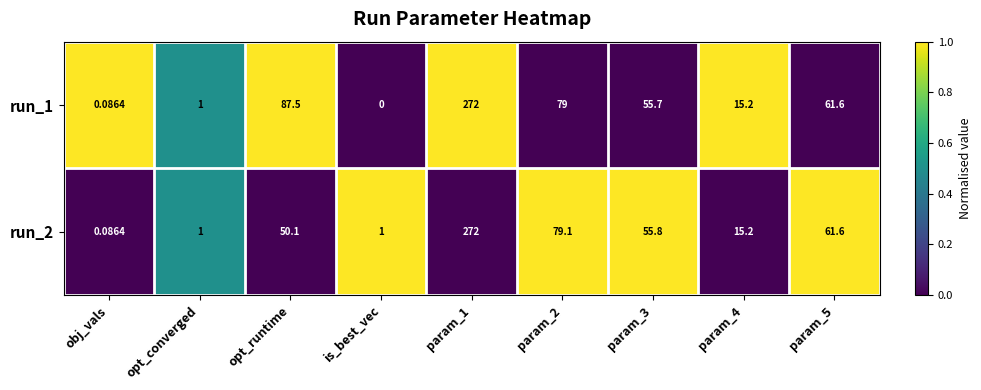

At which label does run_2 first exceed 50?

opt_runtime